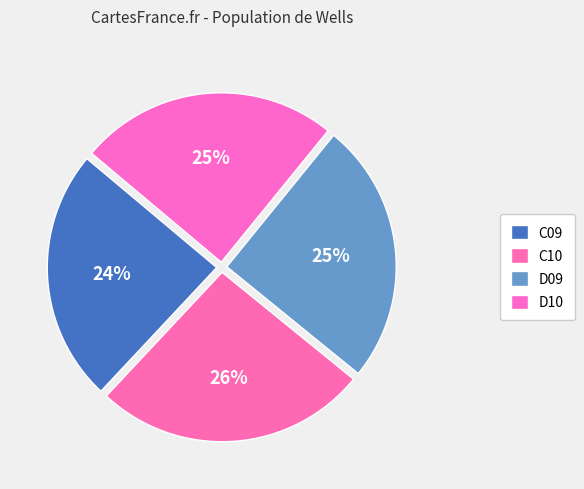

Count the number of slices in the pie.

4